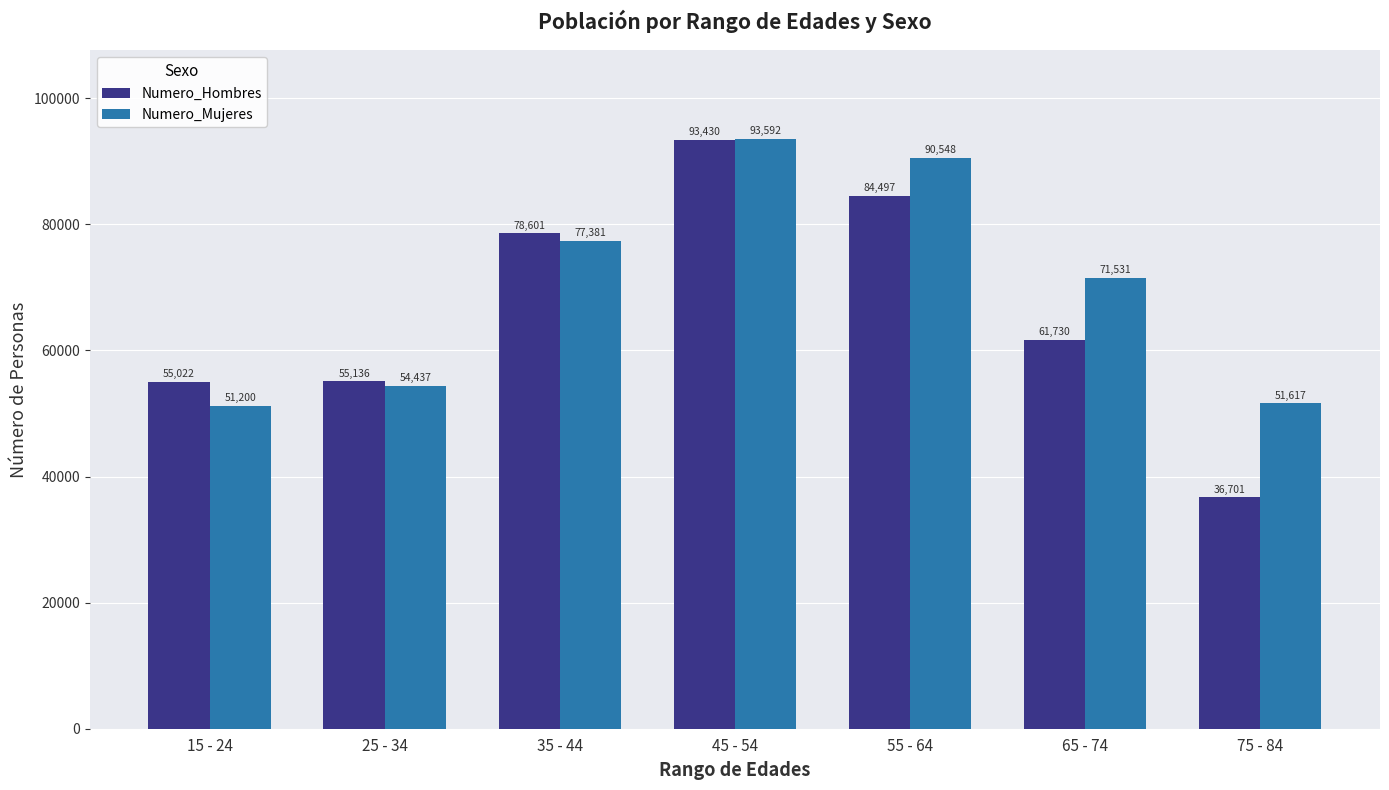

How many categories are shown in the chart?

7